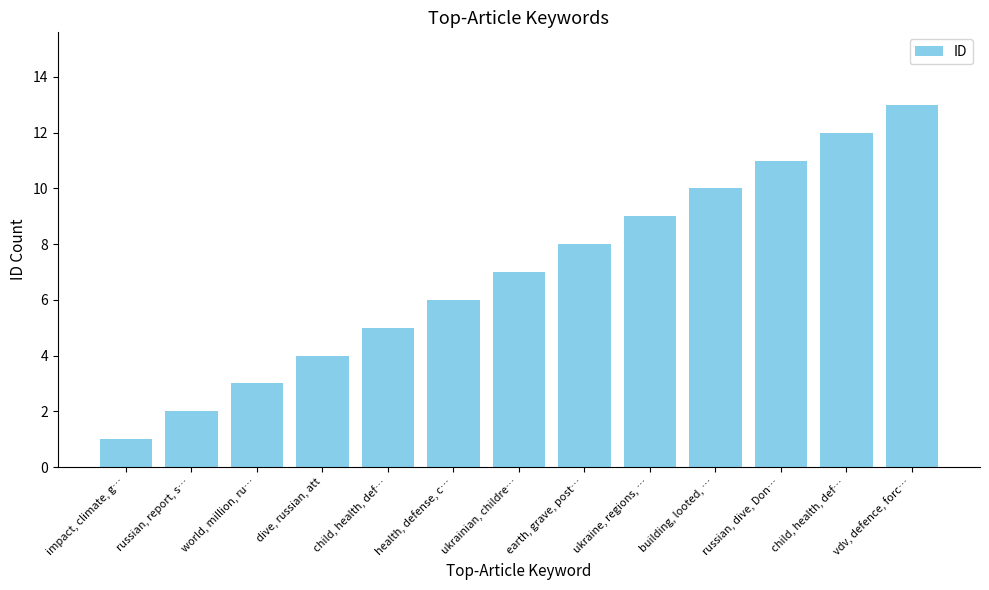

Reading right to left, list all the values displayed in this chart.

vdv, defence, forc…=13	child, health, def…=12	russian, dive, Don…=11	building, looted, …=10	ukraine, regions, …=9	earth, grave, post…=8	ukrainian, childre…=7	health, defense, c…=6	child, health, def…=5	dive, russian, att=4	world, million, ru…=3	russian, report, s…=2	impact, climate, g…=1